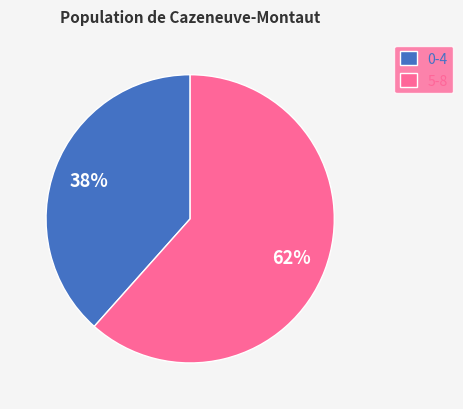

What is the majority slice?

5-8